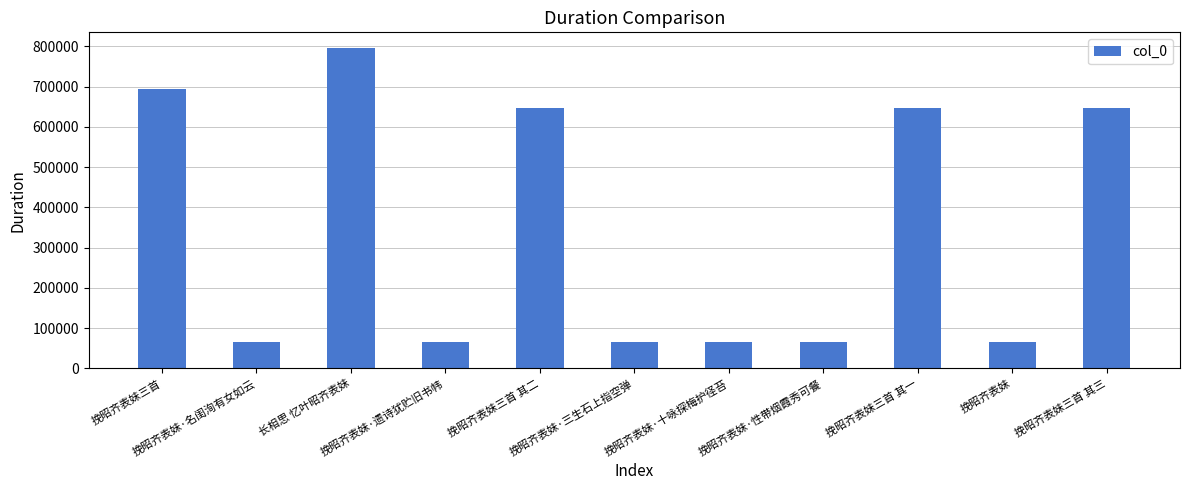

What is the change in value from 挽昭齐表妹·名闺洵有女如云 to 挽昭齐表妹·三生石上指空弹?

-3